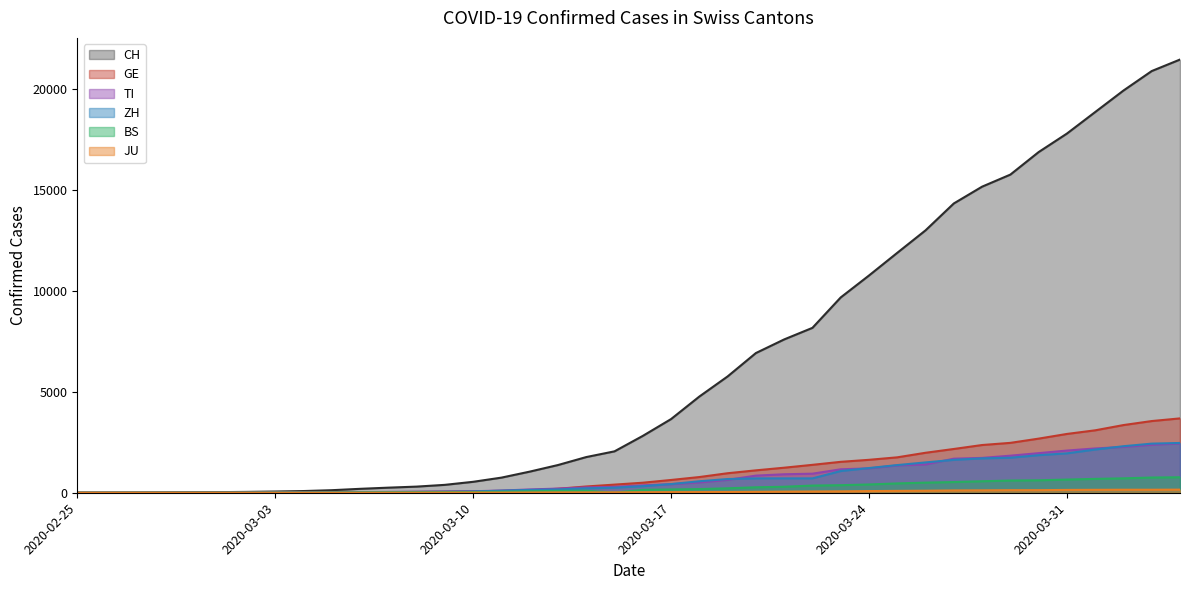

True or false: TI has more than 0 interior local peaks.

False